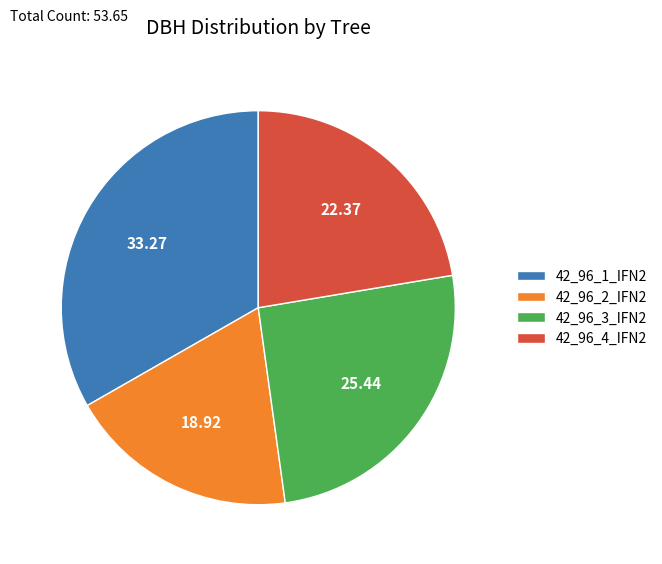

Between 42_96_2_IFN2 and 42_96_3_IFN2, which is larger?

42_96_3_IFN2